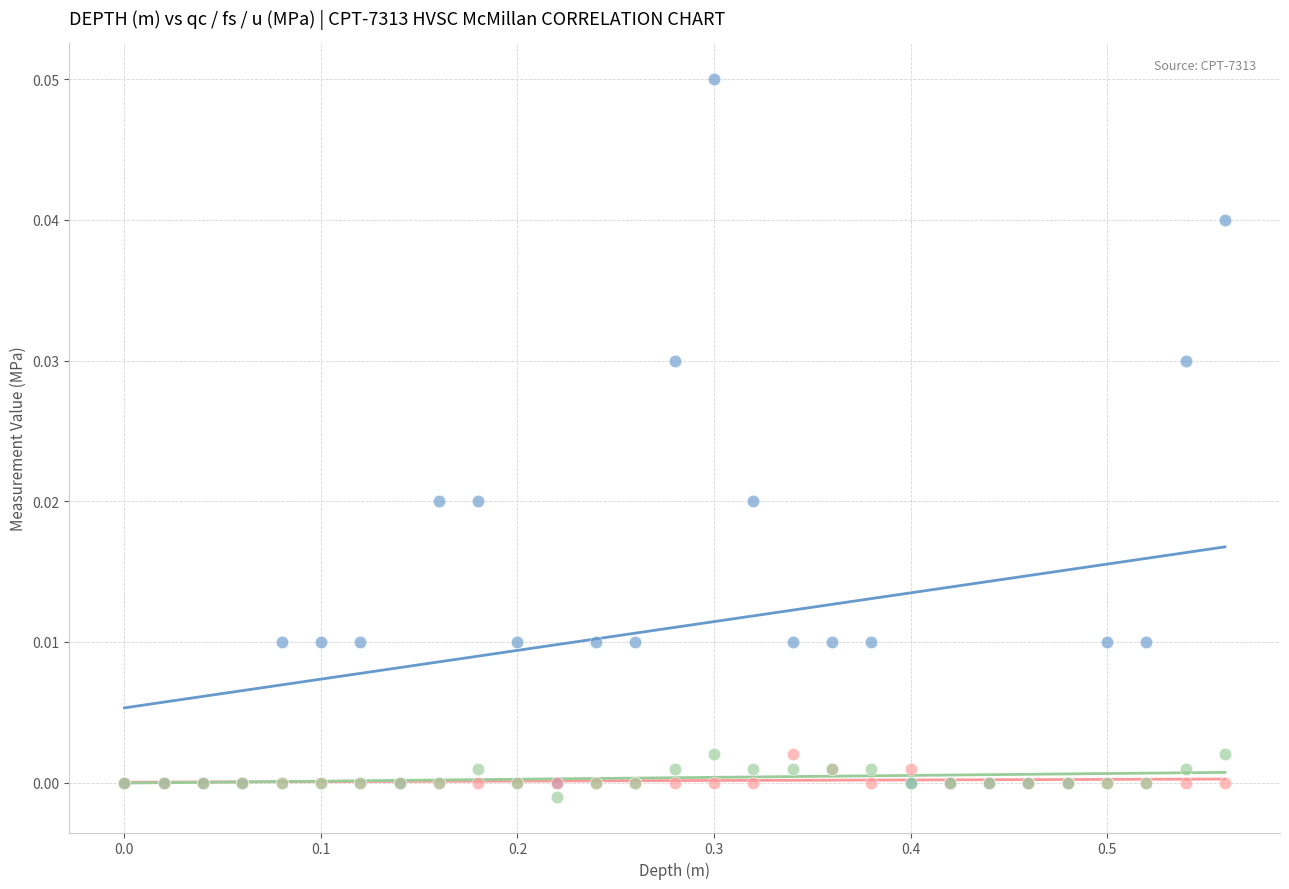

Which series has the largest Y range (max minus min)?

qc (MPa)